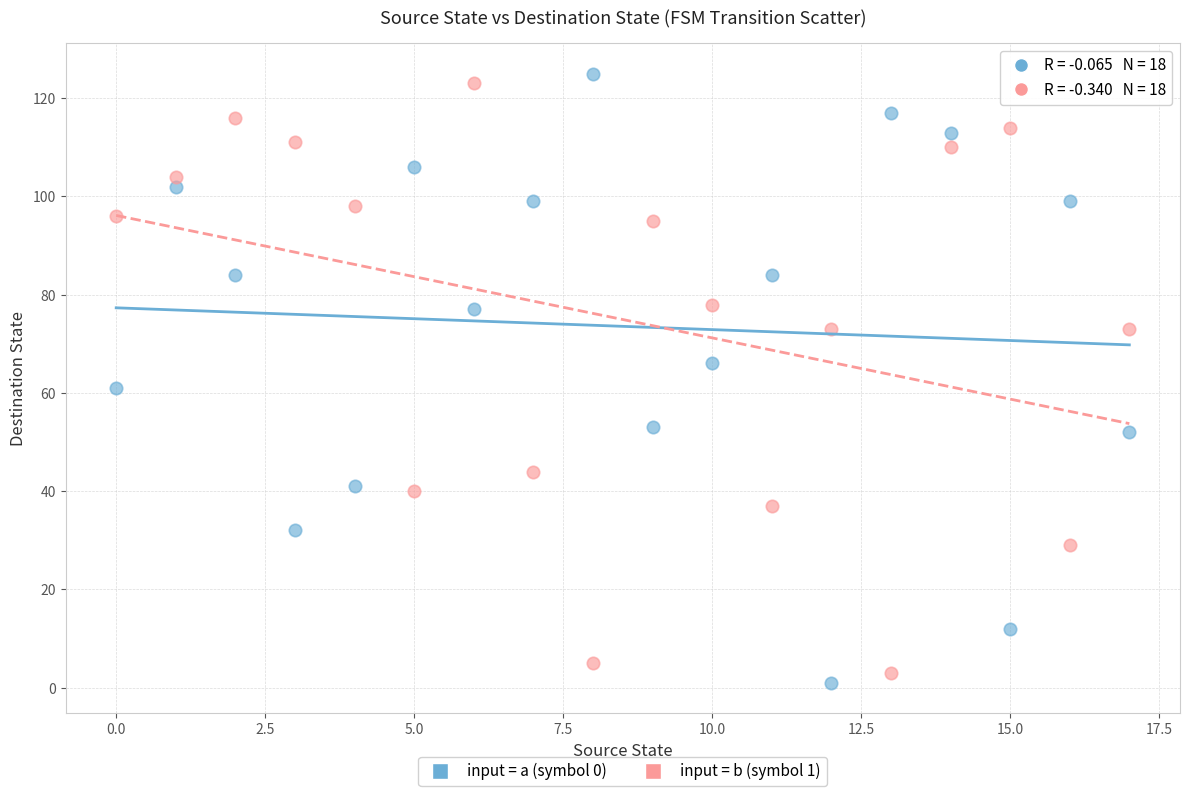

Which series has the largest Y range (max minus min)?

input = a (symbol 0)